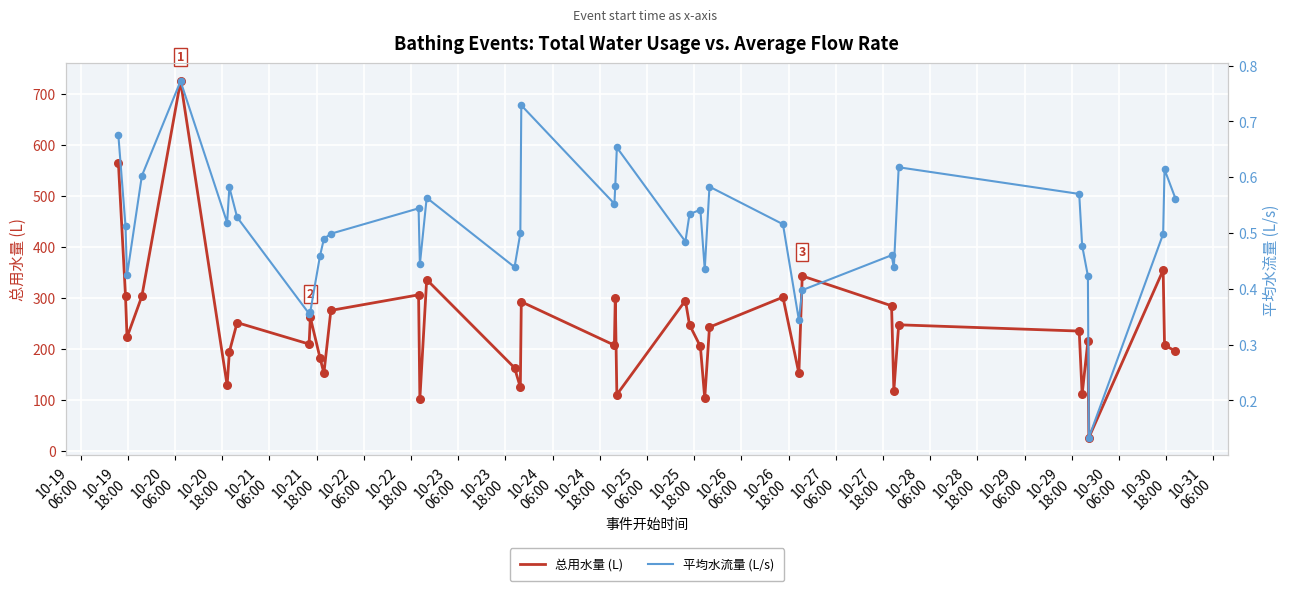

What is the total value across all series at 10-21
06:00?

725.2